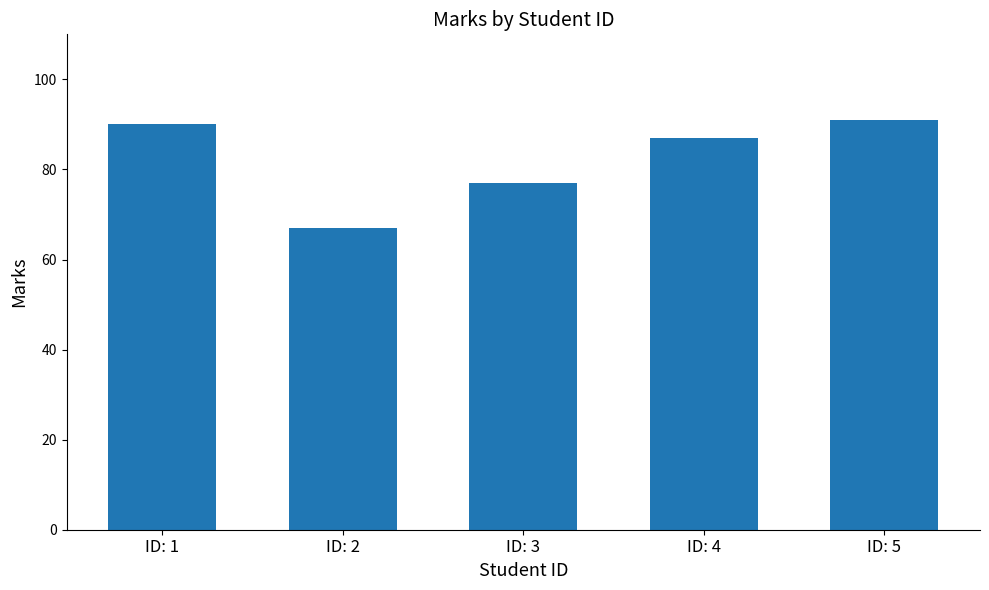

What is the minimum value shown in the chart?

67